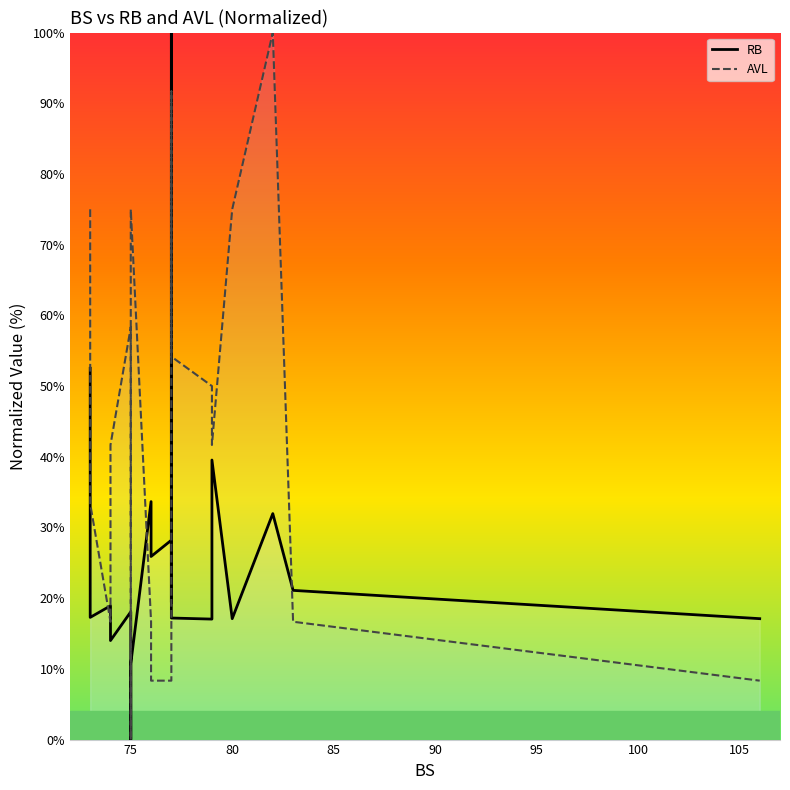

How many series are shown in this chart?

2